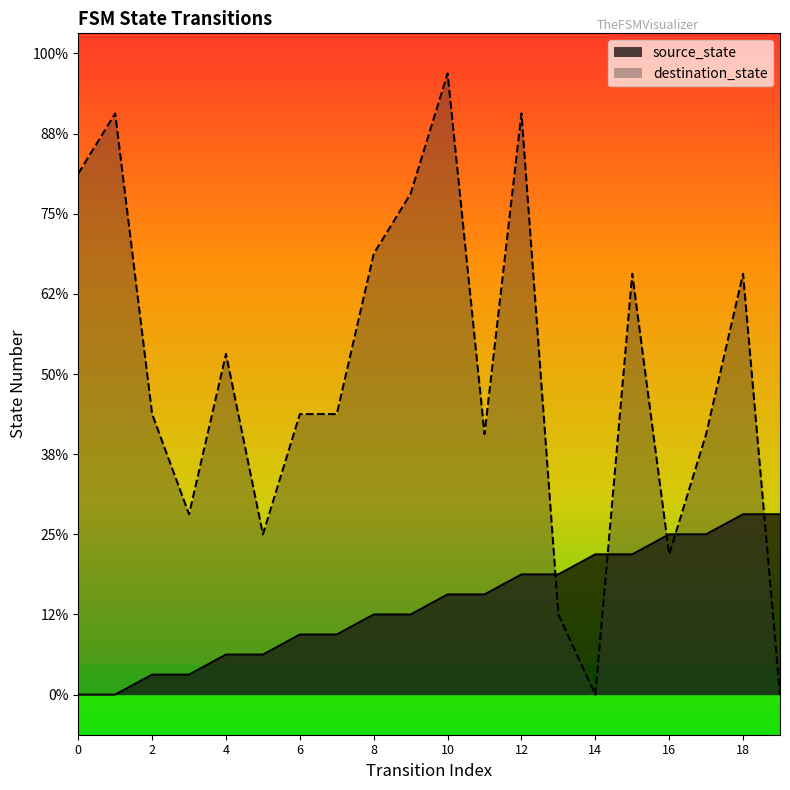

What is the sum of all source_state values?

90